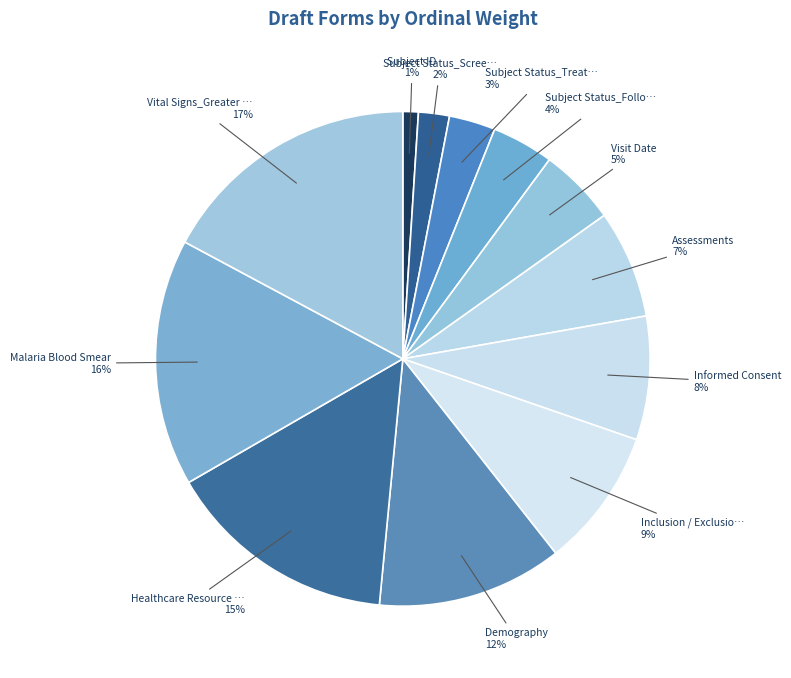

Is there a majority slice in this chart?

No